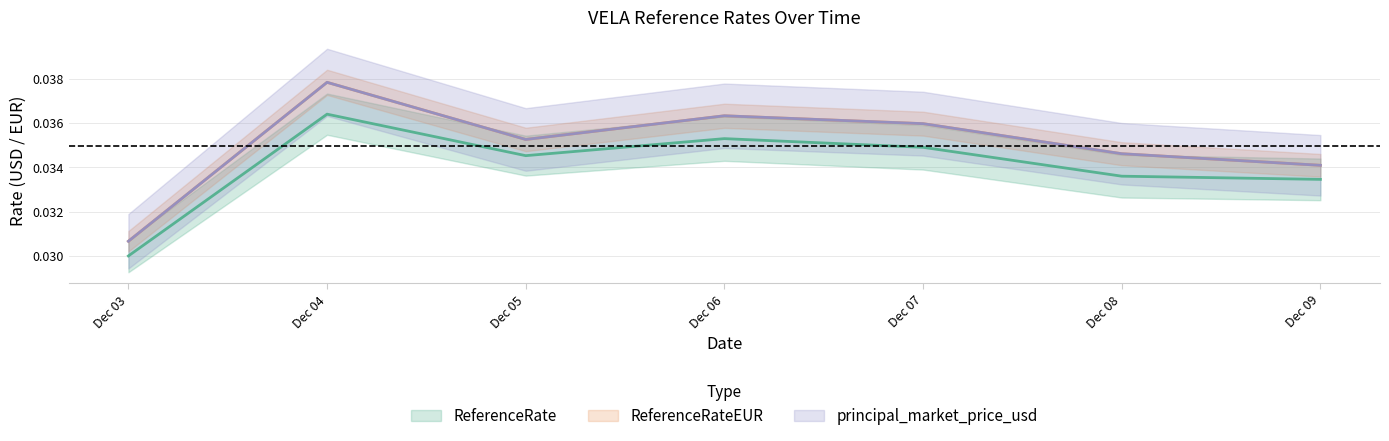

True or false: ReferenceRateUSD and ReferenceRate intersect in this chart.

False